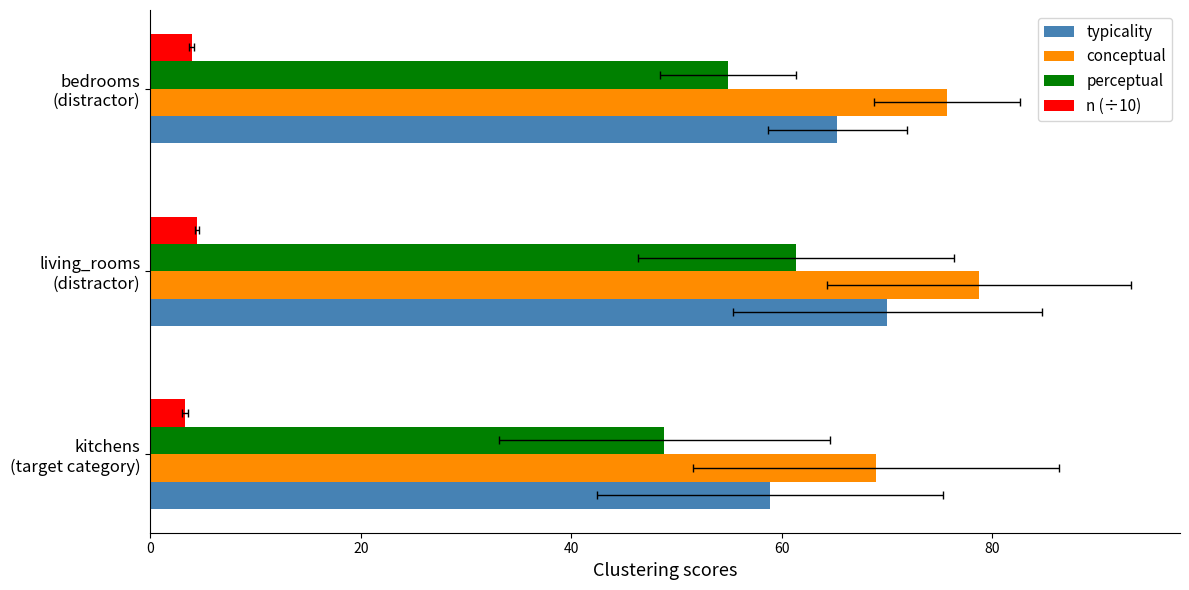

At how many categories does at least one series exceed 57?

3